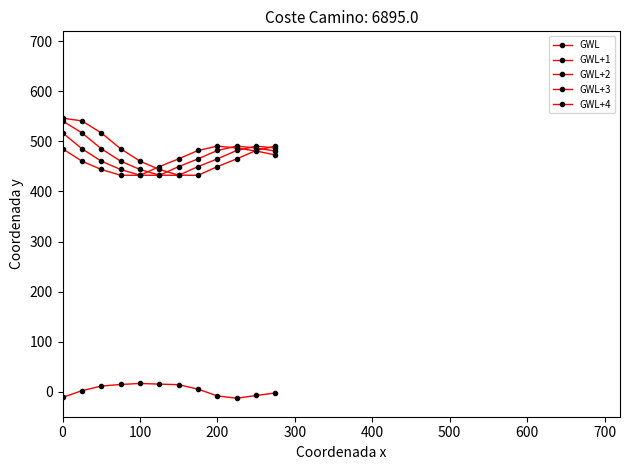

Which series has the largest range (max minus min)?

GWL+1